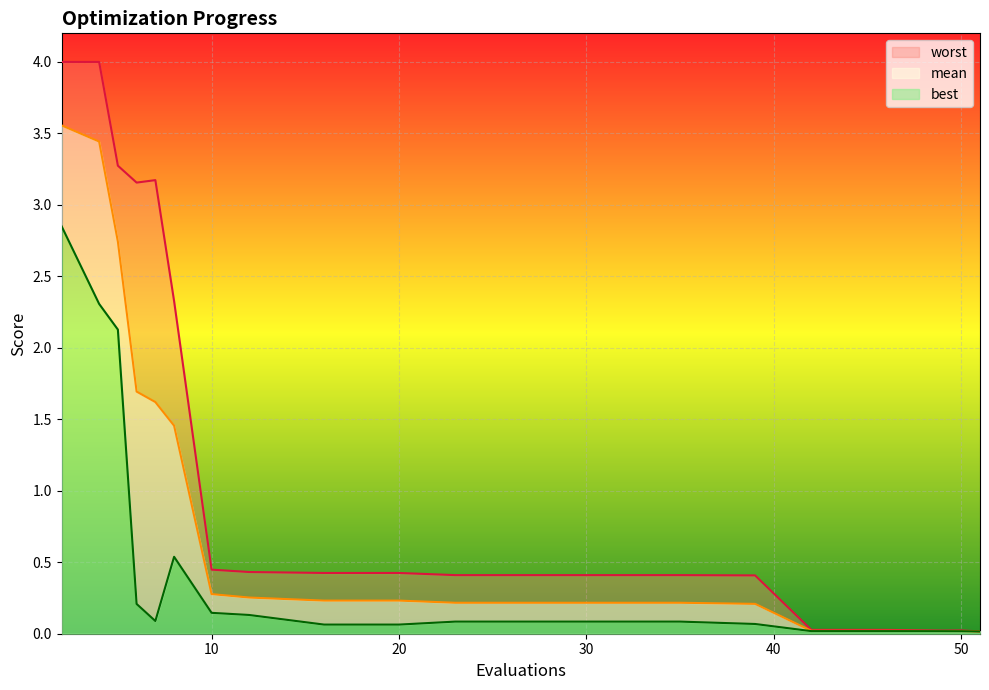

At which category is the sum across all series the highest?

2